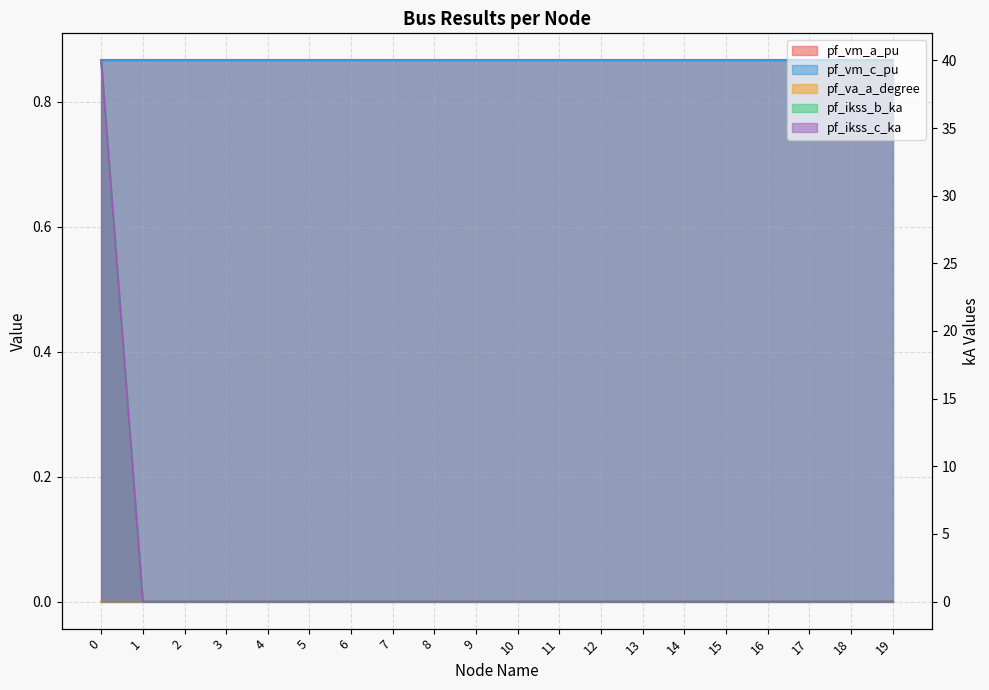

At which label is pf_ikss_c_ka closest to 20?

1